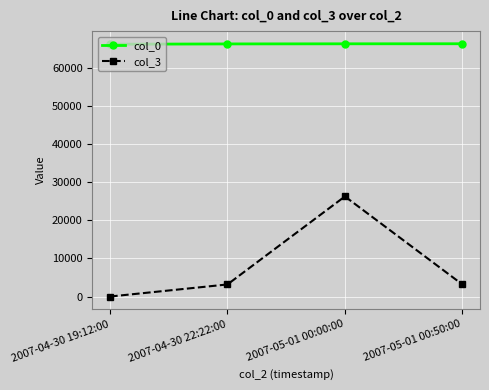

True or false: col_3 has more than 1 points higher than both neighbors.

False